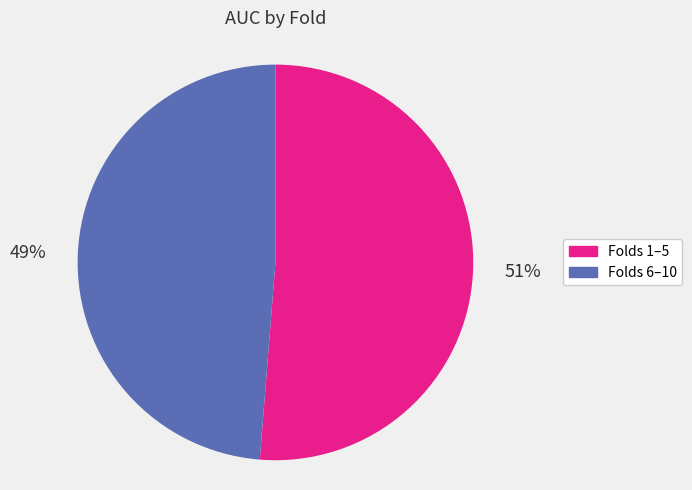

Is the sum of Folds 1–5 and Folds 6–10 greater than half?

Yes